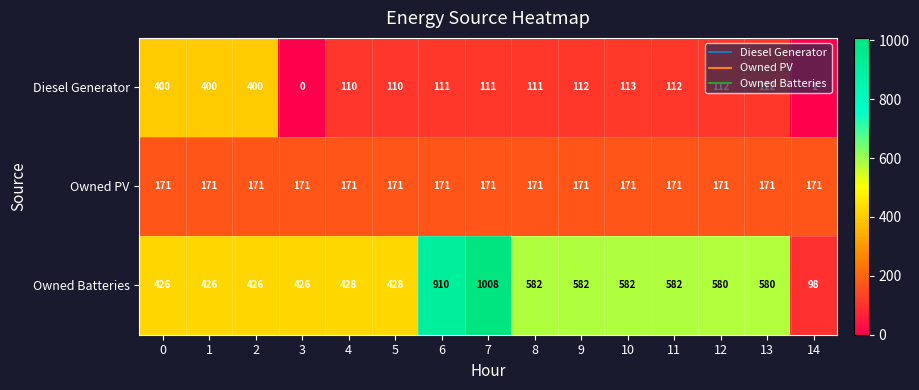

Rank the series by their maximum value, from lowest to highest.

Owned PV, Diesel Generator, Owned Batteries